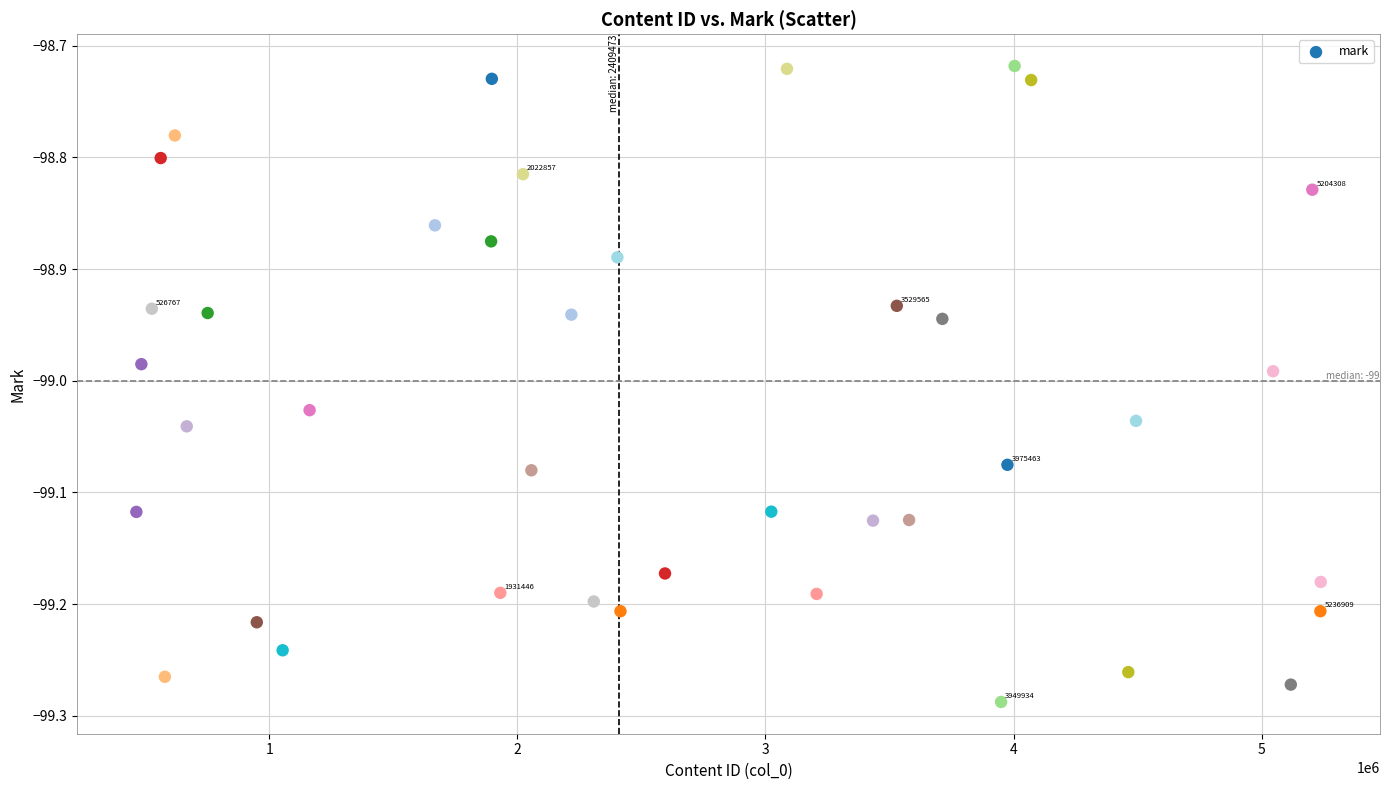

What is the range of Y values (max minus min)?

0.6